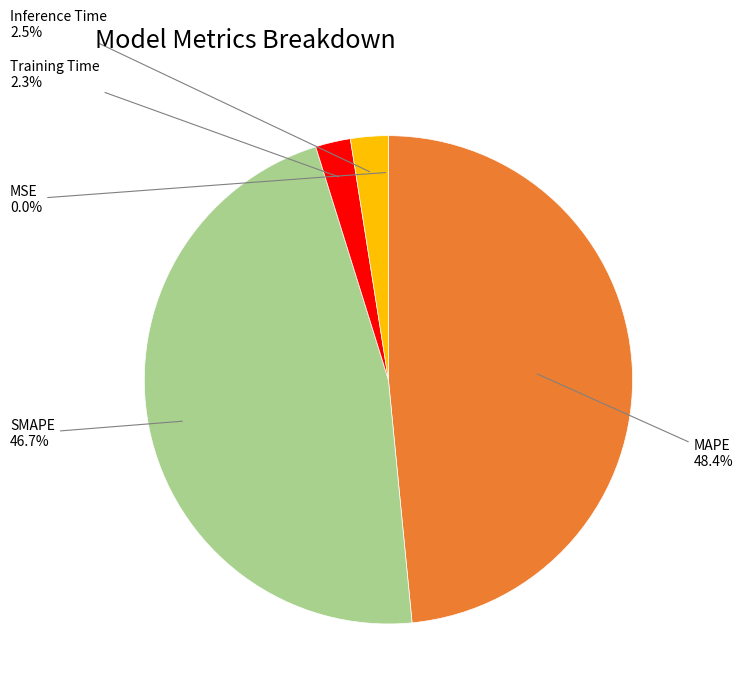

Which category has the biggest portion of the pie?

MAPE